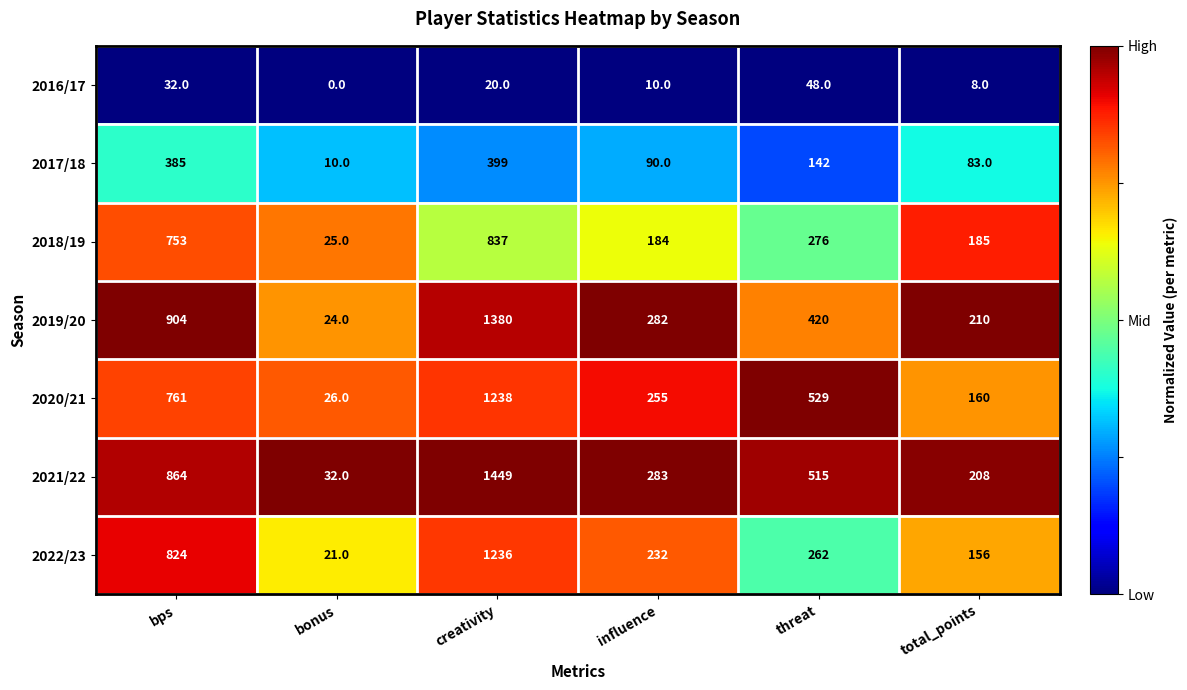

Rank the series by their maximum value, from highest to lowest.

2021/22, 2019/20, 2020/21, 2022/23, 2018/19, 2017/18, 2016/17